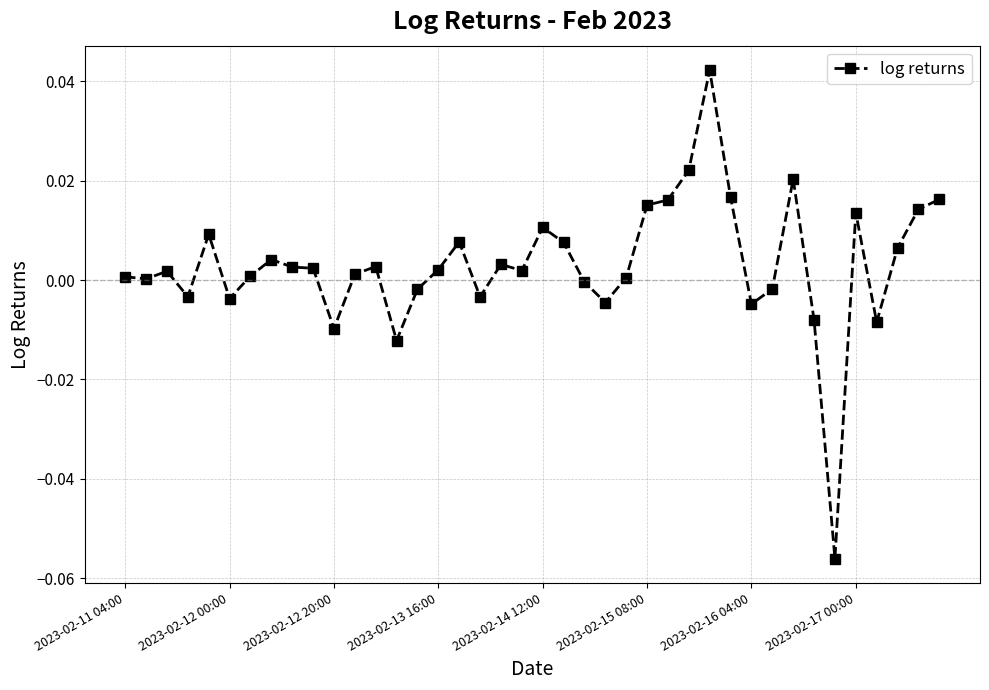

True or false: there are more than 0 points higher than both neighbors.

True